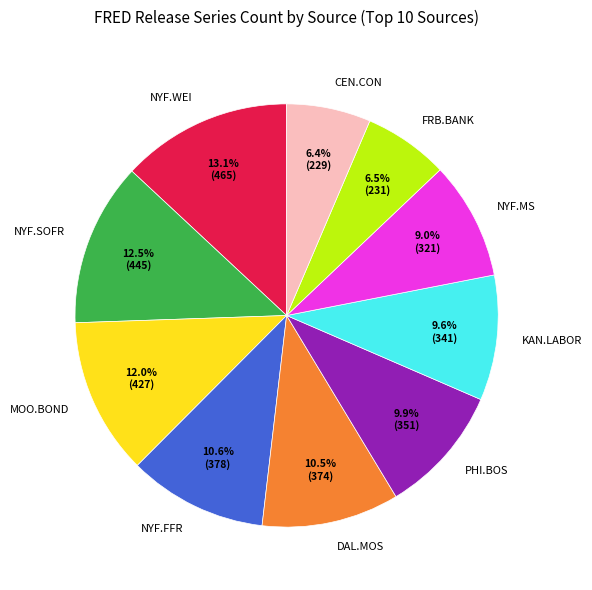

Between KAN.LABOR and MOO.BOND, which is larger?

MOO.BOND